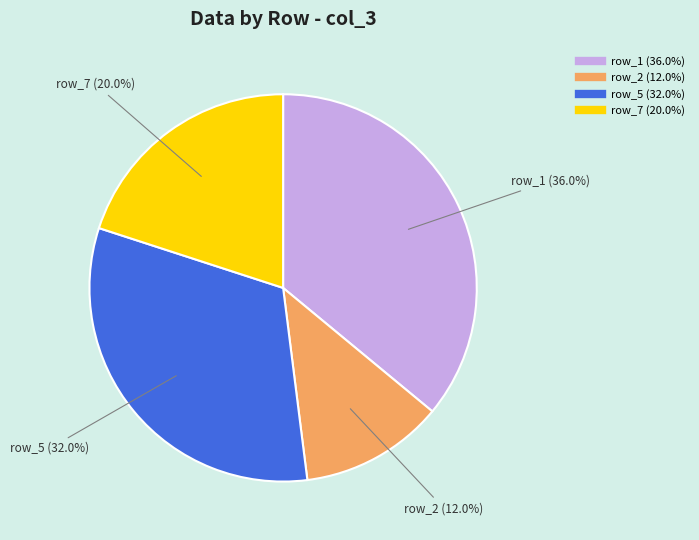

Does any single category account for the majority?

No